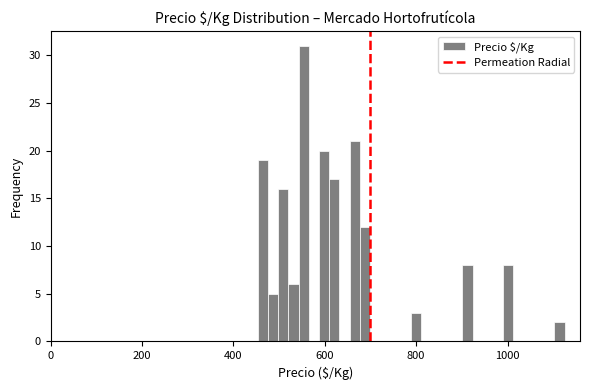

Around what value on the x-axis is the tallest bar? Give the approximate position of its centre, as read against the axis.

560